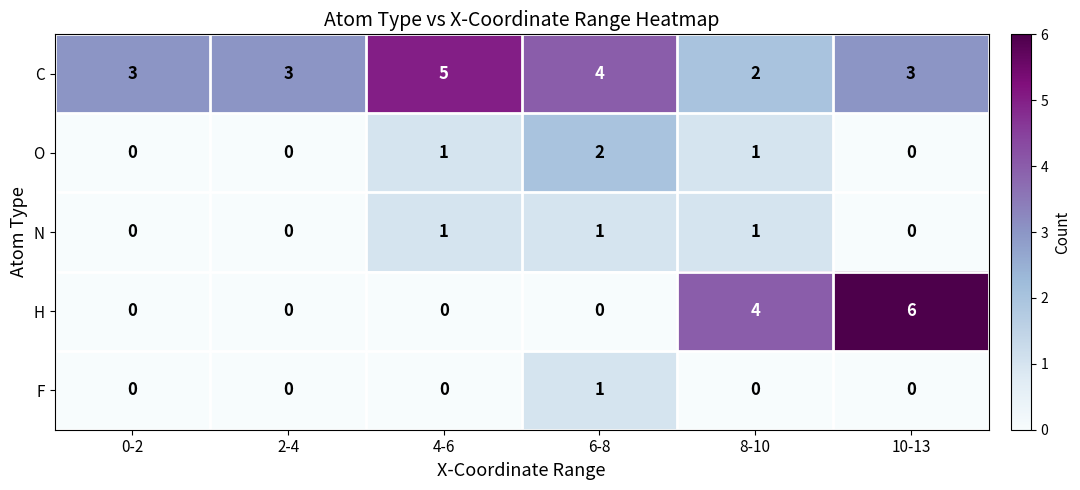

What is the spread (max minus min) of values at 8-10?

4